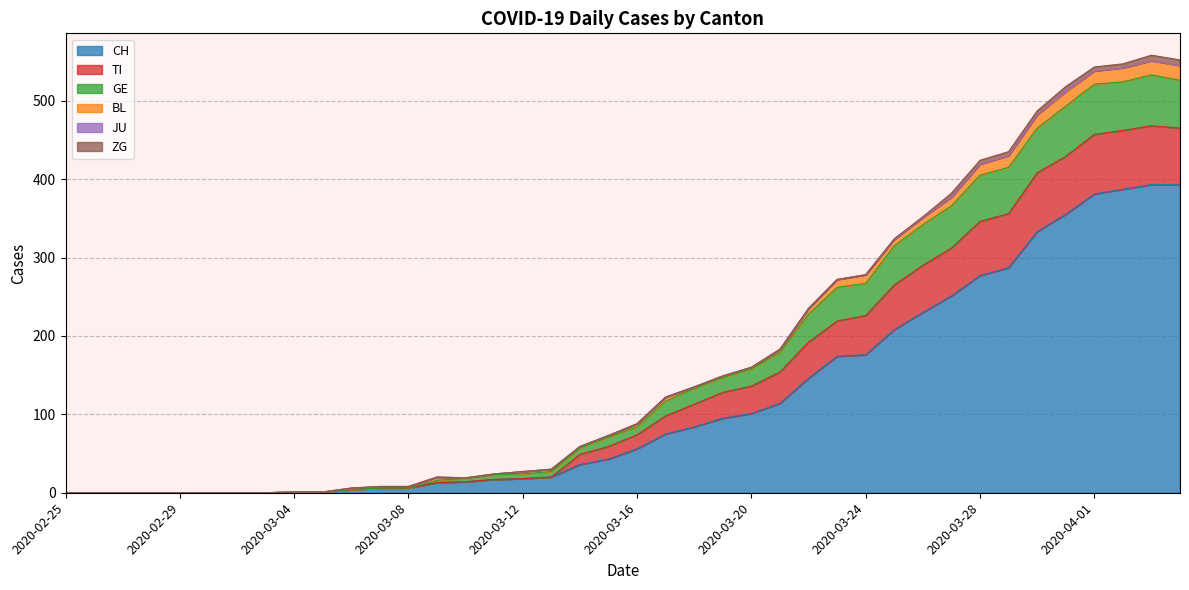

Which category has the lowest value across all series?

2020-02-25